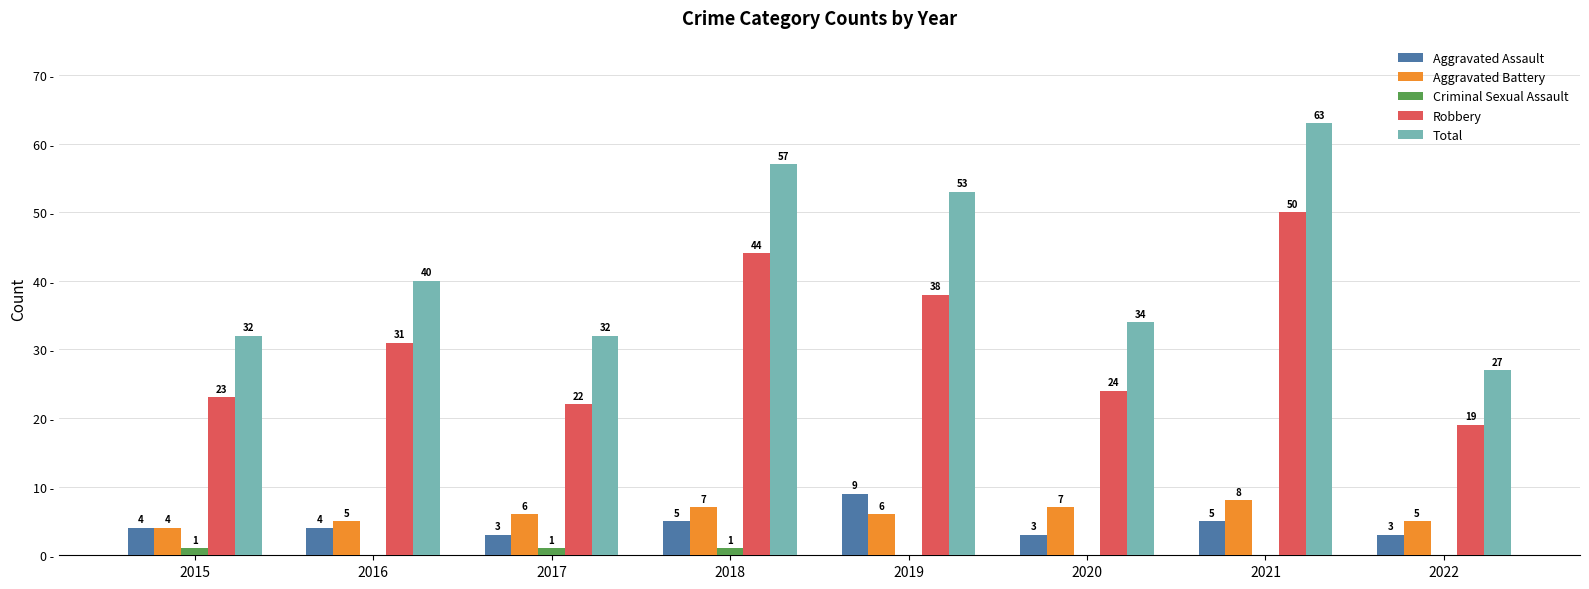

Is the value of Criminal Sexual Assault at 2019 greater than the value of Robbery at 2021?

No